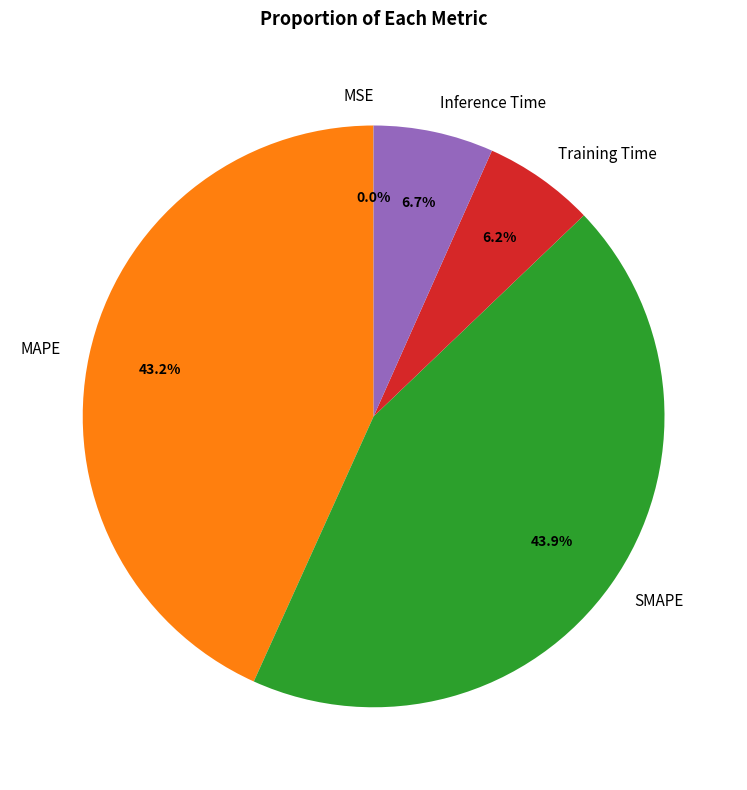

Do SMAPE and MAPE together represent more than half of the pie?

Yes